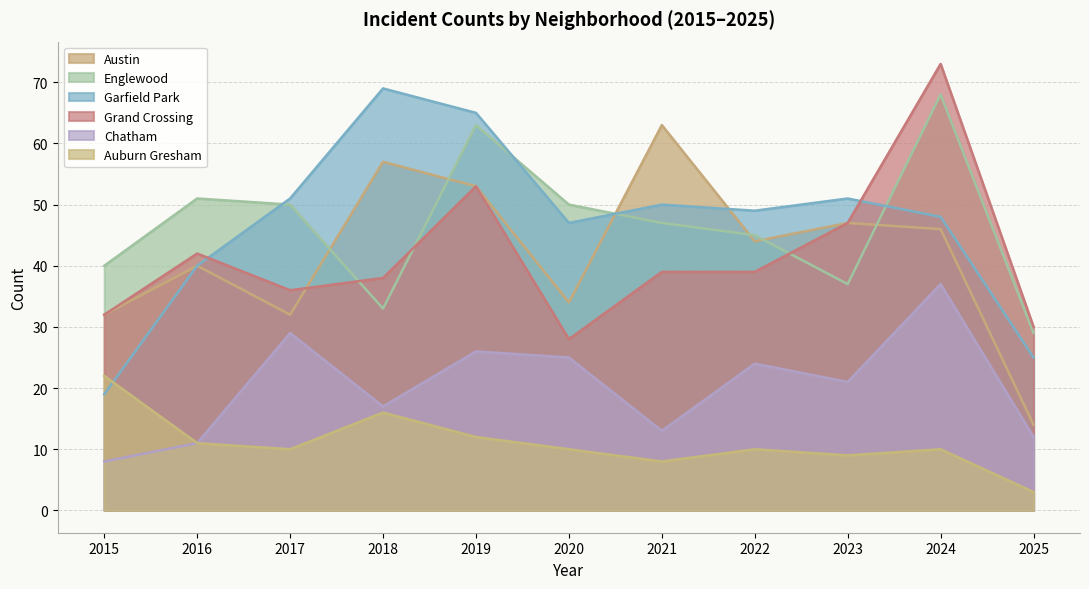

List the labels in order of Austin value, largest first.

2021, 2018, 2019, 2023, 2024, 2022, 2016, 2020, 2015, 2017, 2025